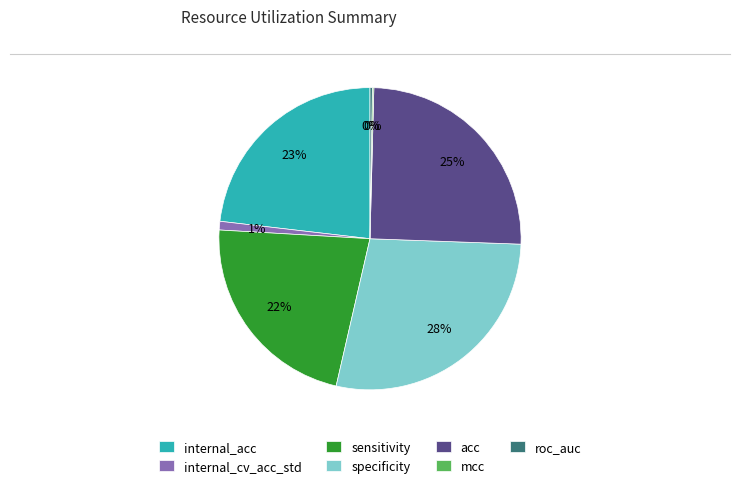

To the nearest percent, what is the difference between the sensitivity and internal_acc slice percentages?

1%